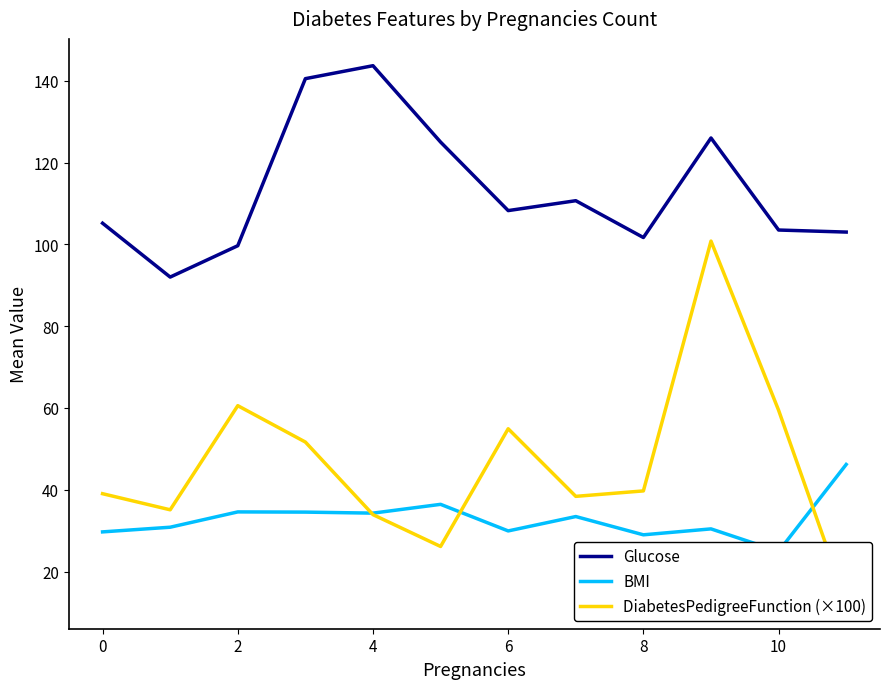

In BMI, how many points are higher than both neighbors (excluding endpoints)?

4